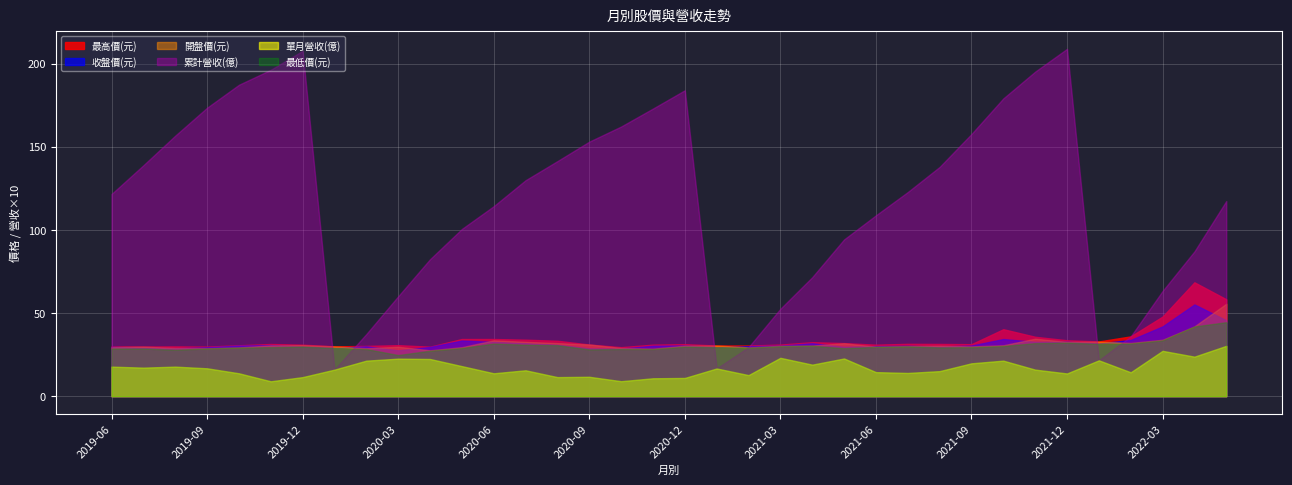

How many lines are shown in the chart?

6